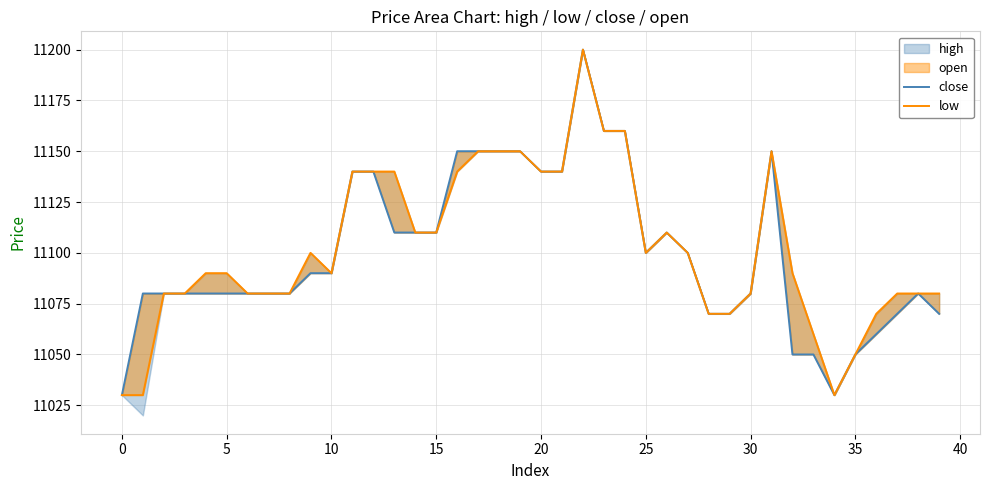

What is the value of the close point at the 32nd from the left?

11150